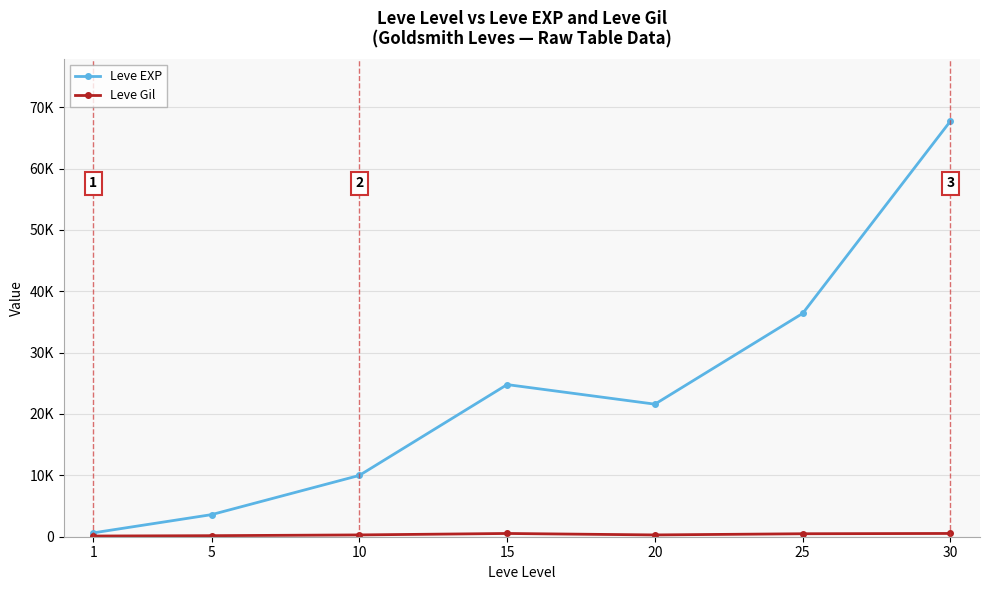

Reading right to left, extract all data points from this chart.

Leve EXP: 30=67730	25=36390	20=21600	15=24790	10=9990	5=3600	1=630
Leve Gil: 30=532	25=485	20=292	15=529	10=293	5=170	1=113